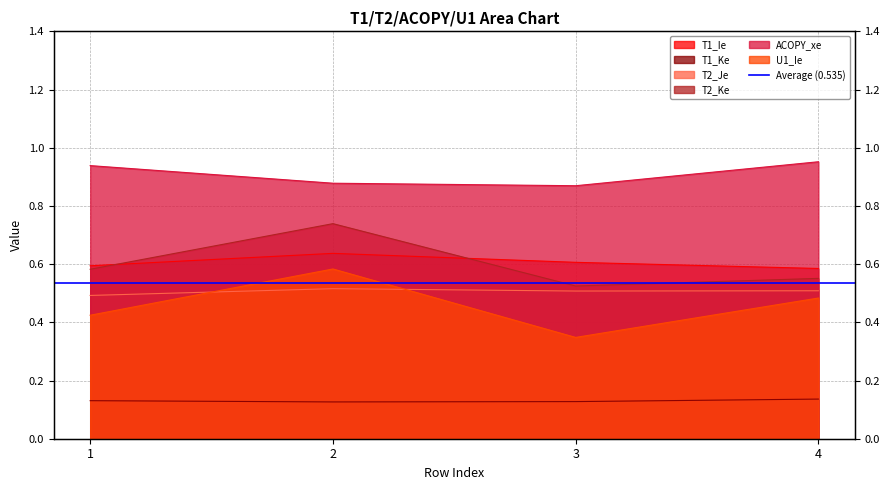

Does the chart have visible grid lines?

Yes